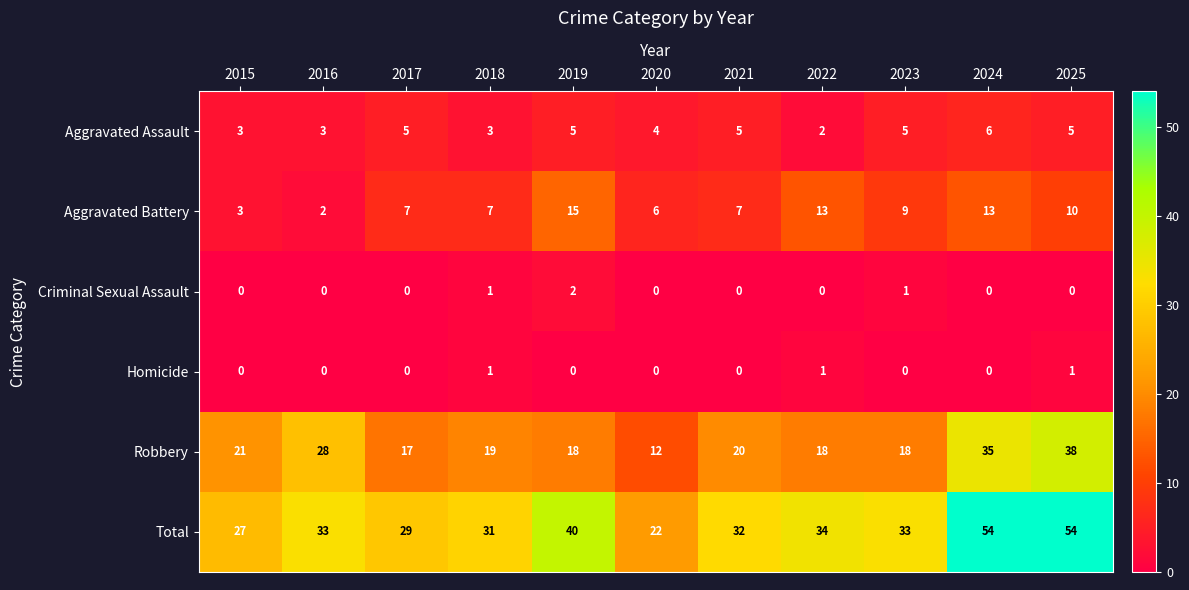

Between 2017 and 2020, which series saw the biggest shift?

Total